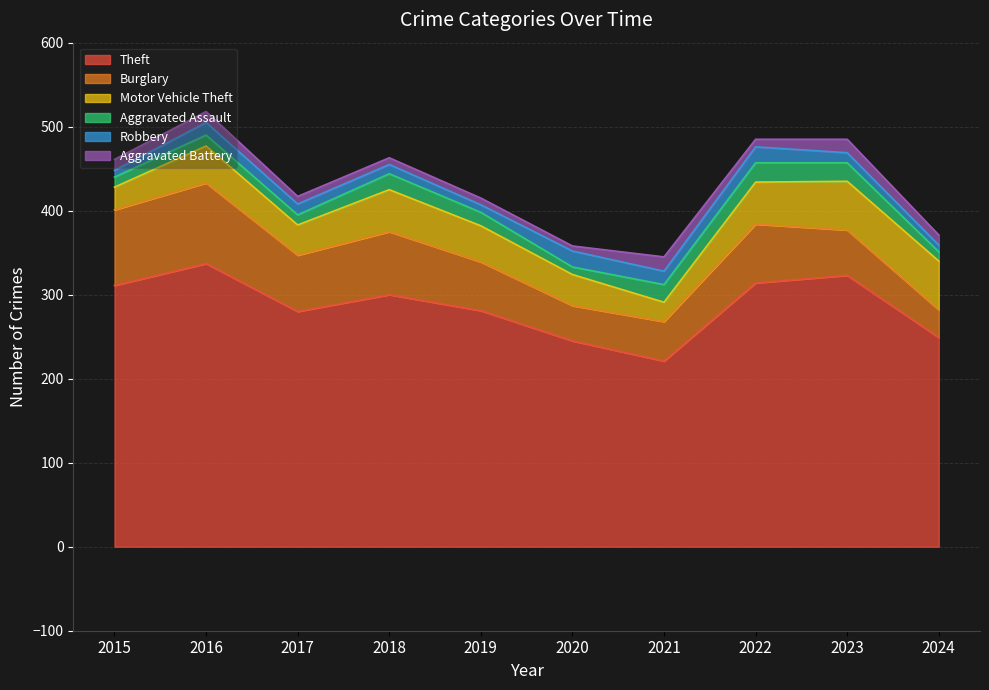

Which series has the largest total across all categories?

Theft